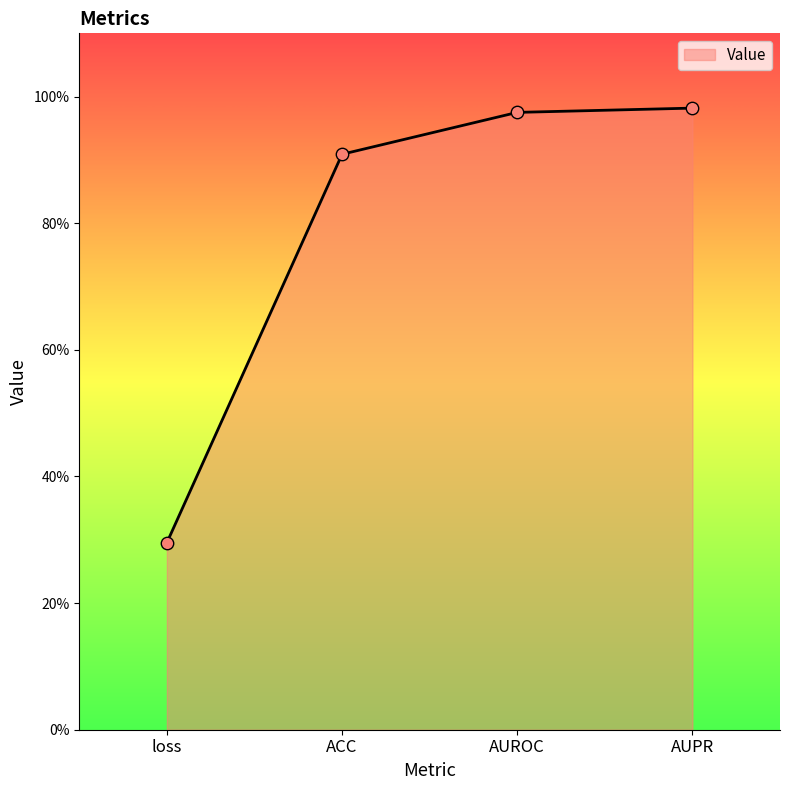

Is this an area chart (filled region under the line)?

Yes